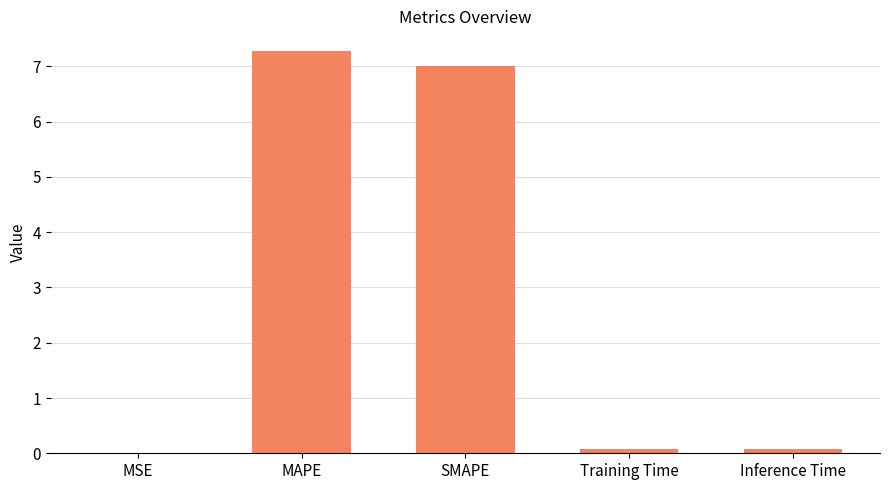

Between Inference Time and MSE, which is larger?

Inference Time